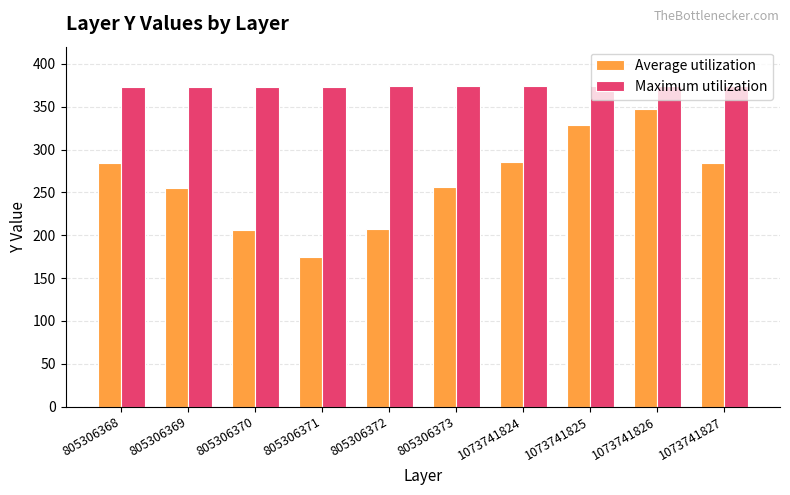

What is the total value across all series at 1073741826?

721